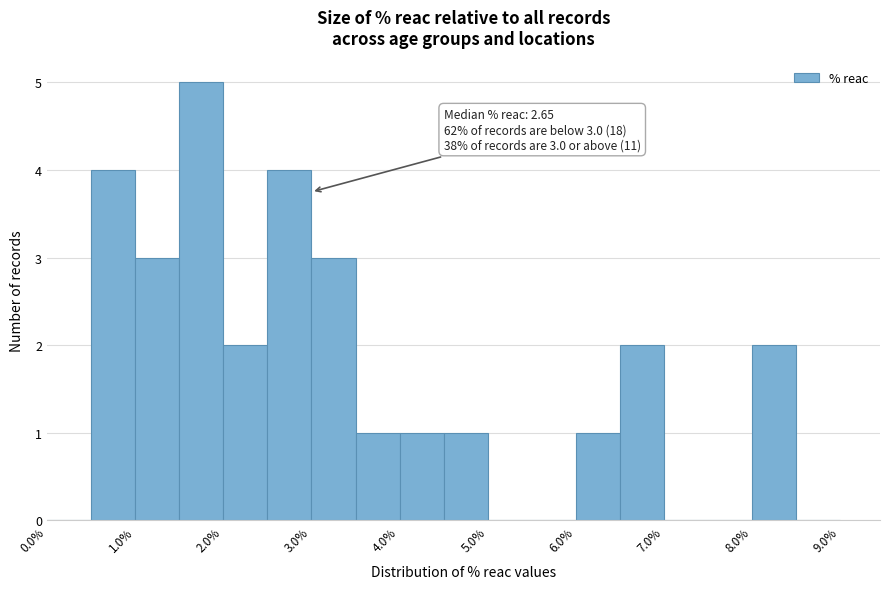

Which range on the x-axis has the tallest bar?

1.5 to 2.0